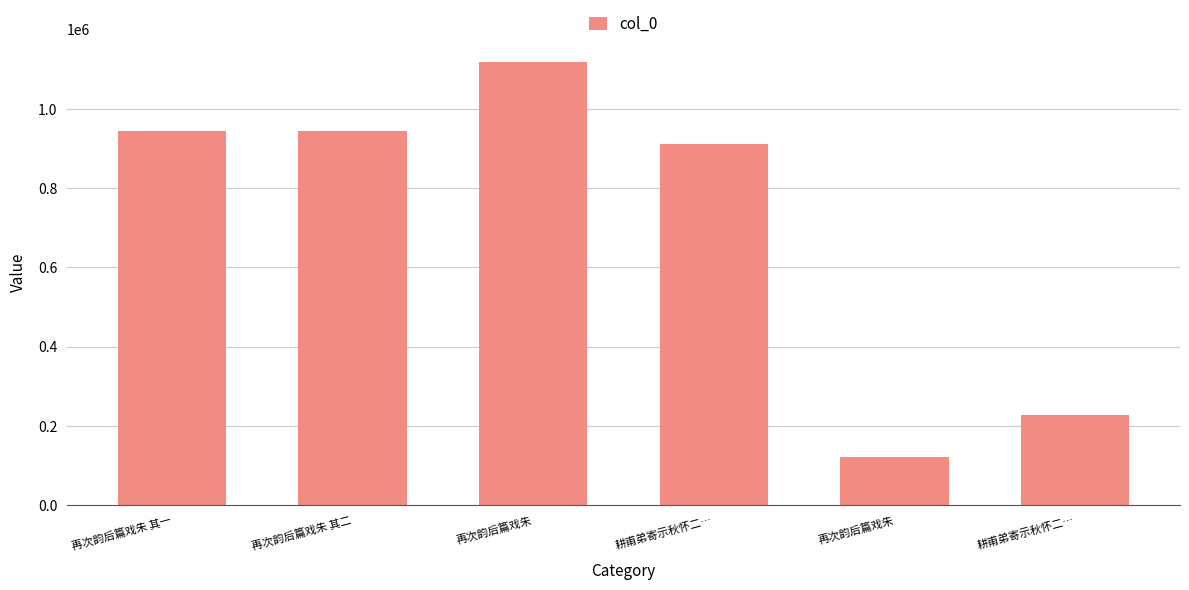

How many data points are less than 943061?

3